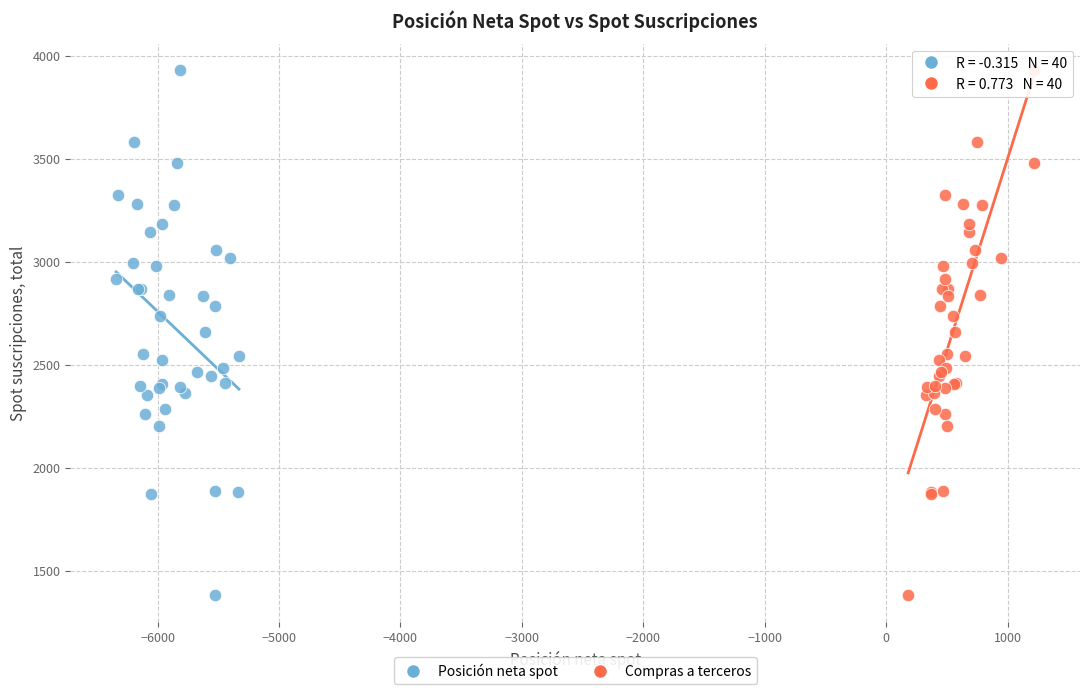

What are all the series names shown in the legend?

Posición neta spot, Compras a terceros